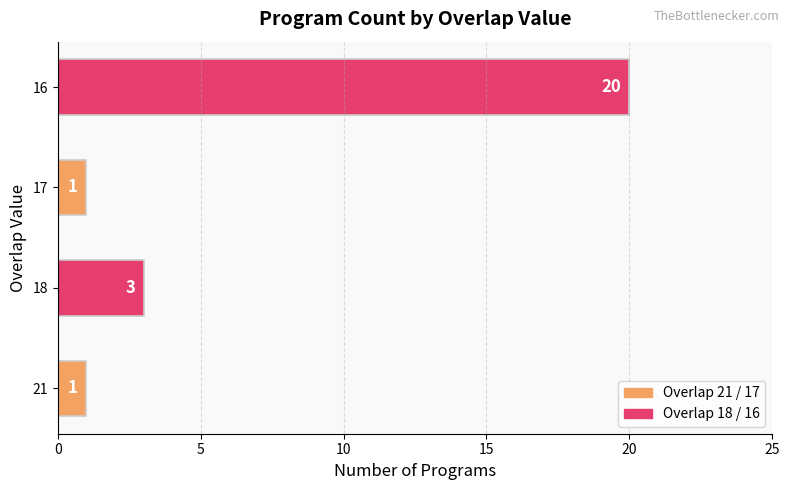

How many series are shown in this chart?

1